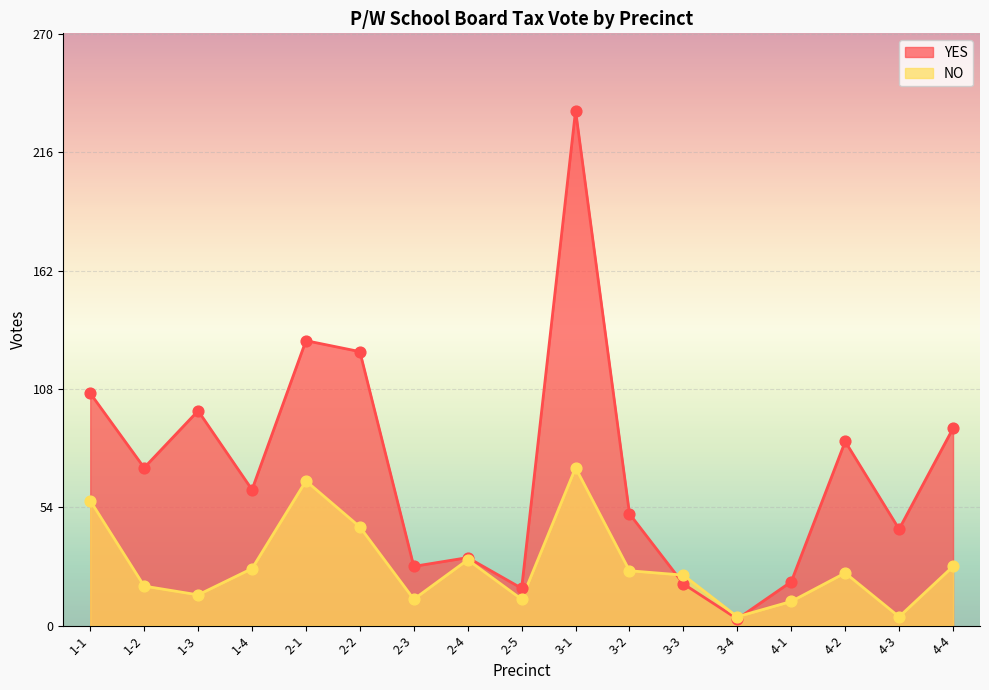

Is the value of NO at 3-2 greater than the value of YES at 3-2?

No